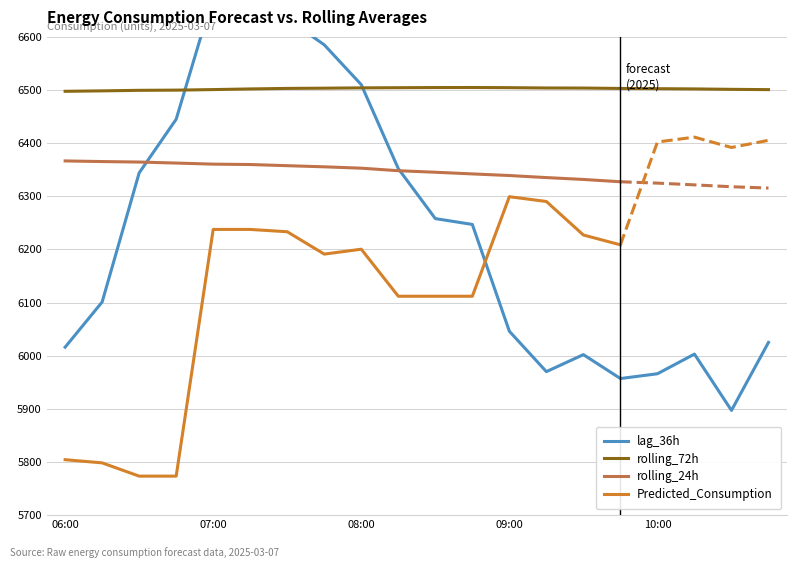

True or false: rolling_72h and lag_36h cross at least once.

True